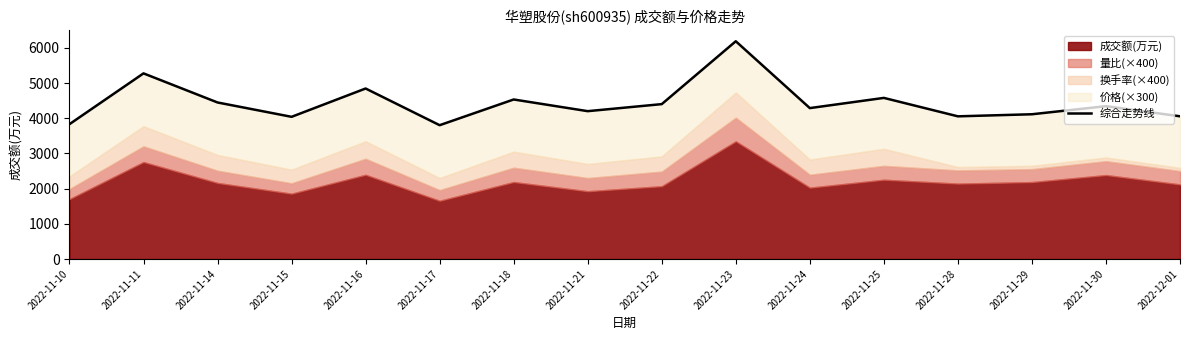

Where is the first local minimum?

2022-11-15